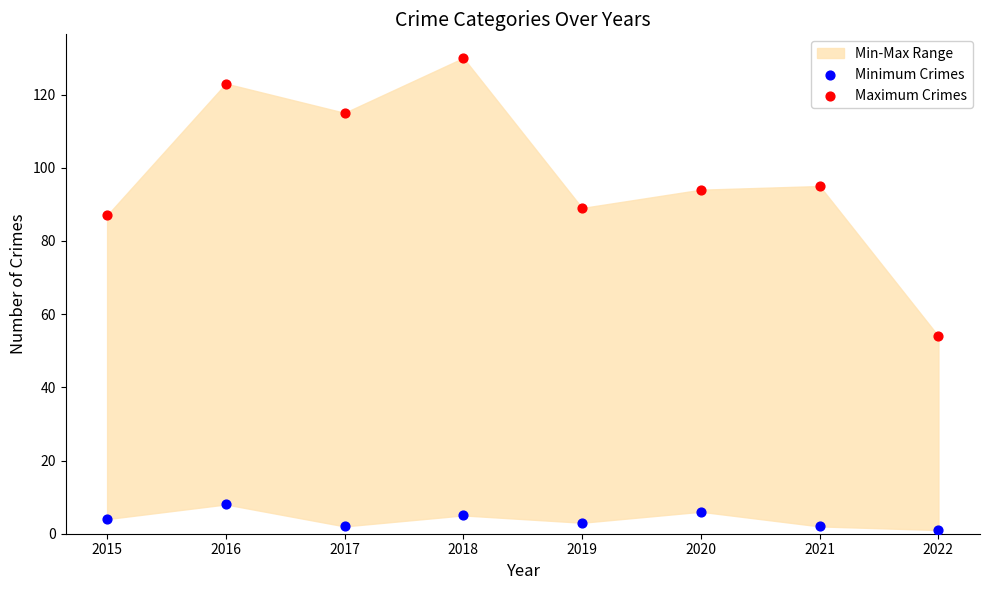

Which series has the widest spread of Y values?

Maximum Crimes